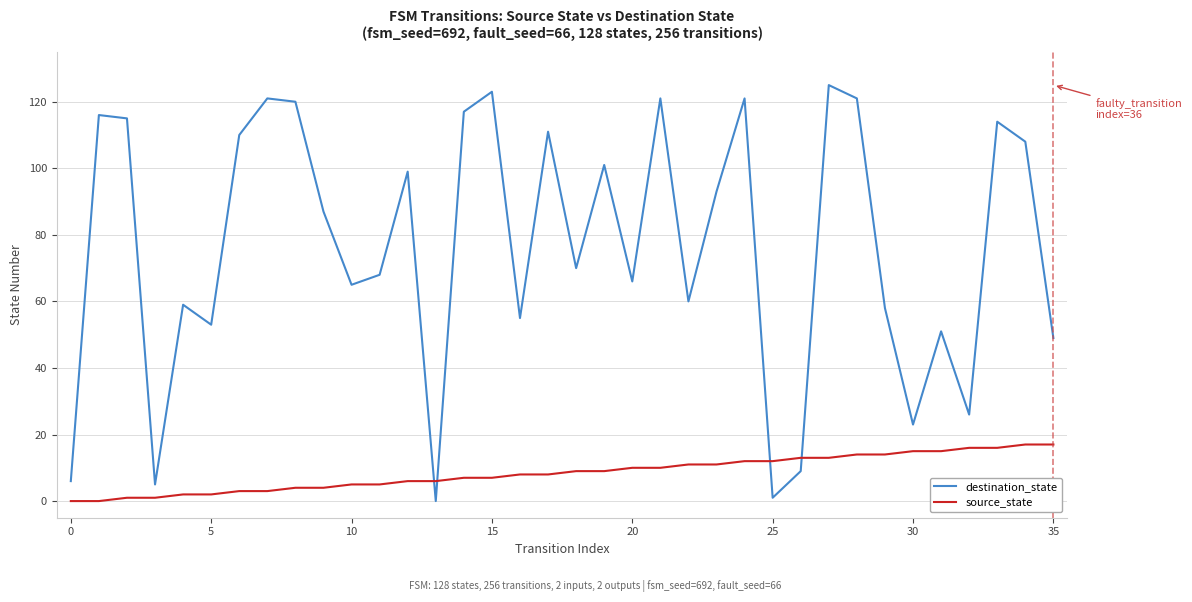

Which series has the widest spread of values?

destination_state